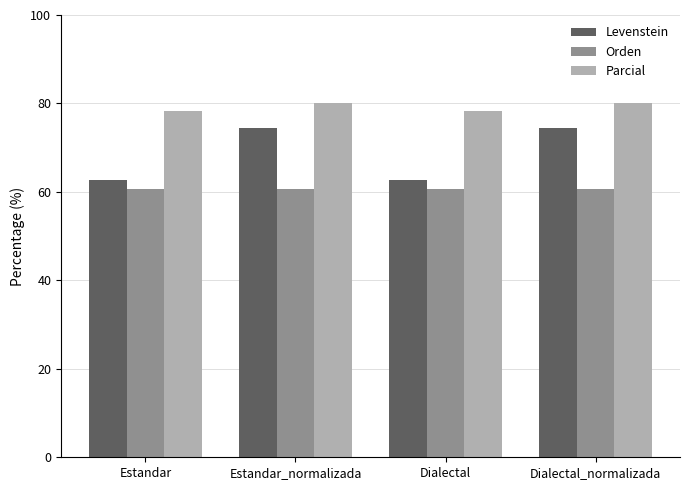

How many bars are there in total?

12